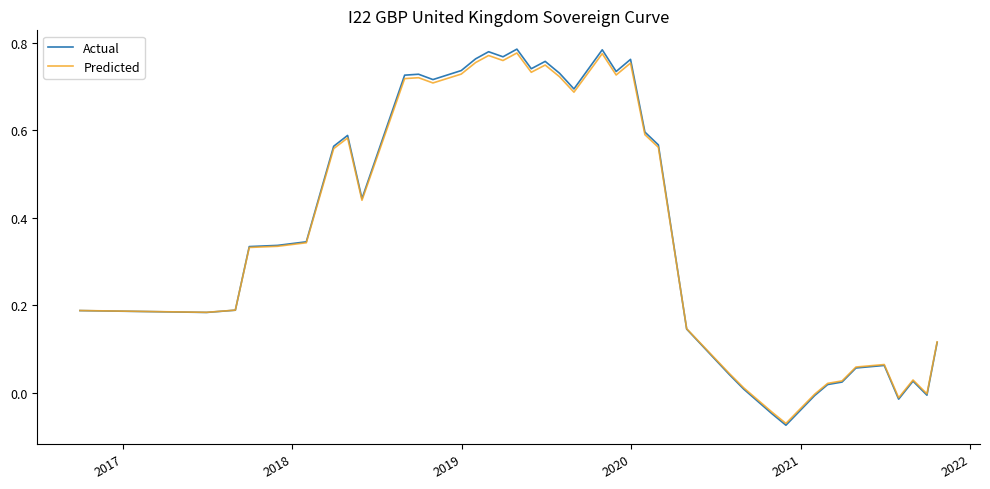

Reading left to right, what are all the values shown in this chart?

Actual: 0.2	0.2	0.2	0.3	0.3	0.3	0.6	0.6	0.4	0.7	0.7	0.7	0.7	0.8	0.8	0.8	0.8	0.7	0.8	0.7	0.7	0.8	0.7	0.8	0.6	0.6	0.1	0.0	0.0	-0.0	-0.1	-0.0	0.0	0.0	0.1	0.1	-0.0	0.0	-0.0	0.1
Predicted: 0.2	0.2	0.2	0.3	0.3	0.3	0.6	0.6	0.4	0.7	0.7	0.7	0.7	0.8	0.8	0.8	0.8	0.7	0.7	0.7	0.7	0.8	0.7	0.8	0.6	0.6	0.1	0.0	0.0	-0.0	-0.1	-0.0	0.0	0.0	0.1	0.1	-0.0	0.0	-0.0	0.1